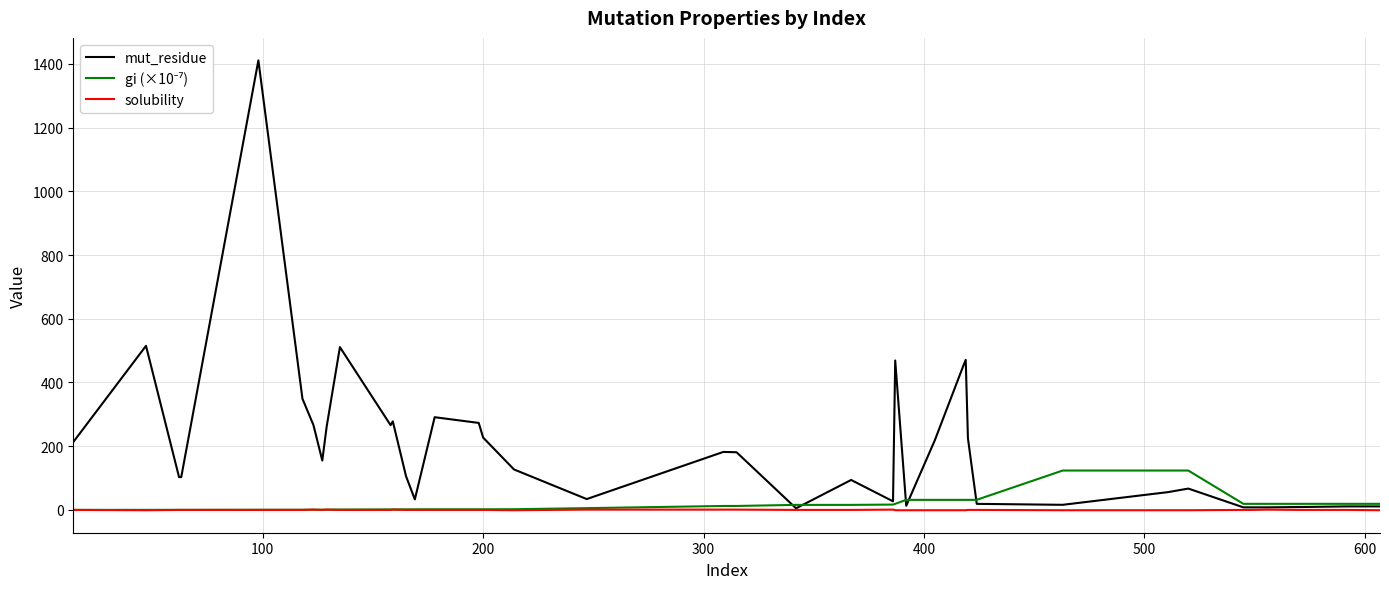

Which series has the largest total across all categories?

mut_residue